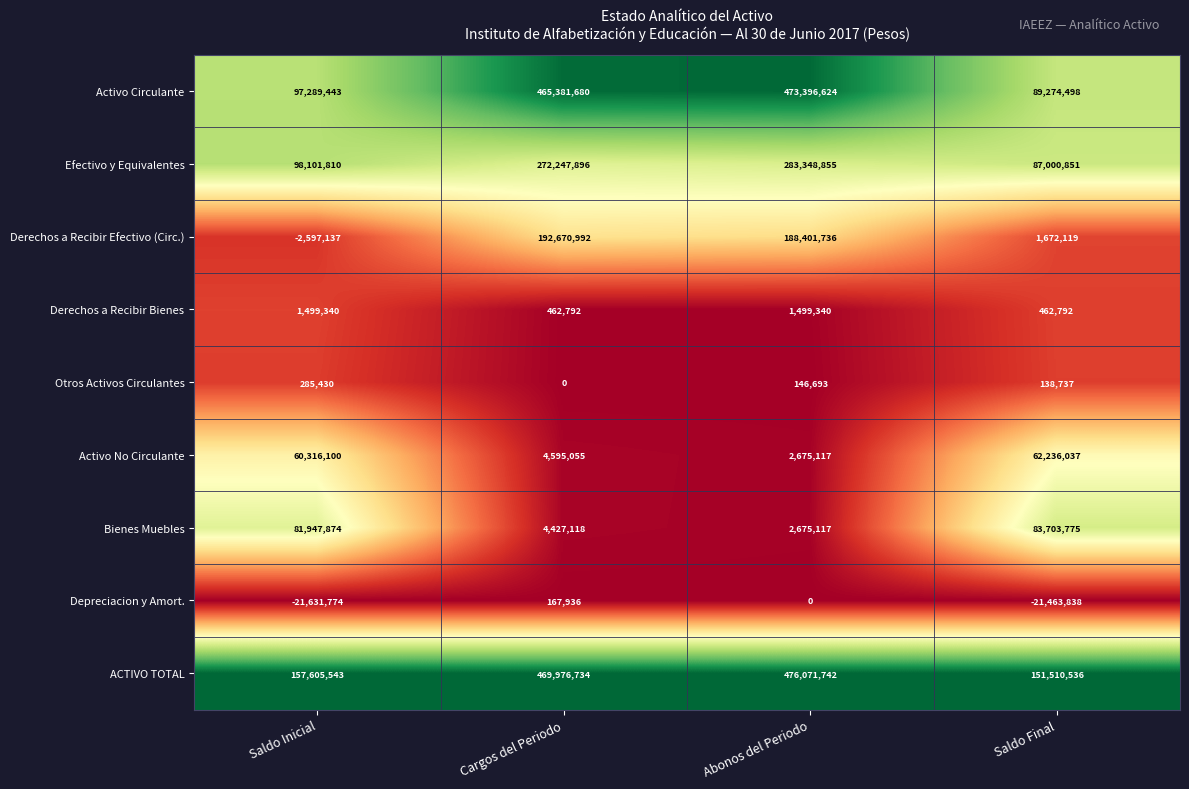

Which series has the largest range (max minus min)?

Activo Circulante